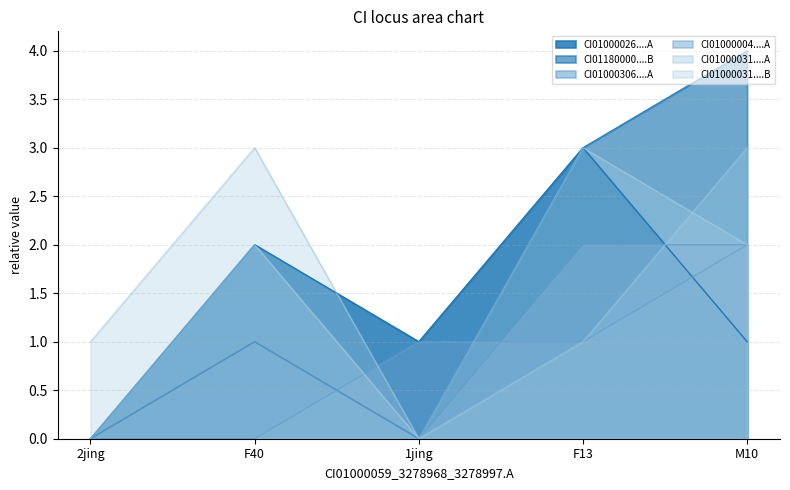

Is it true that CI01000031_153284_153348.B equals 3 at M10?

True